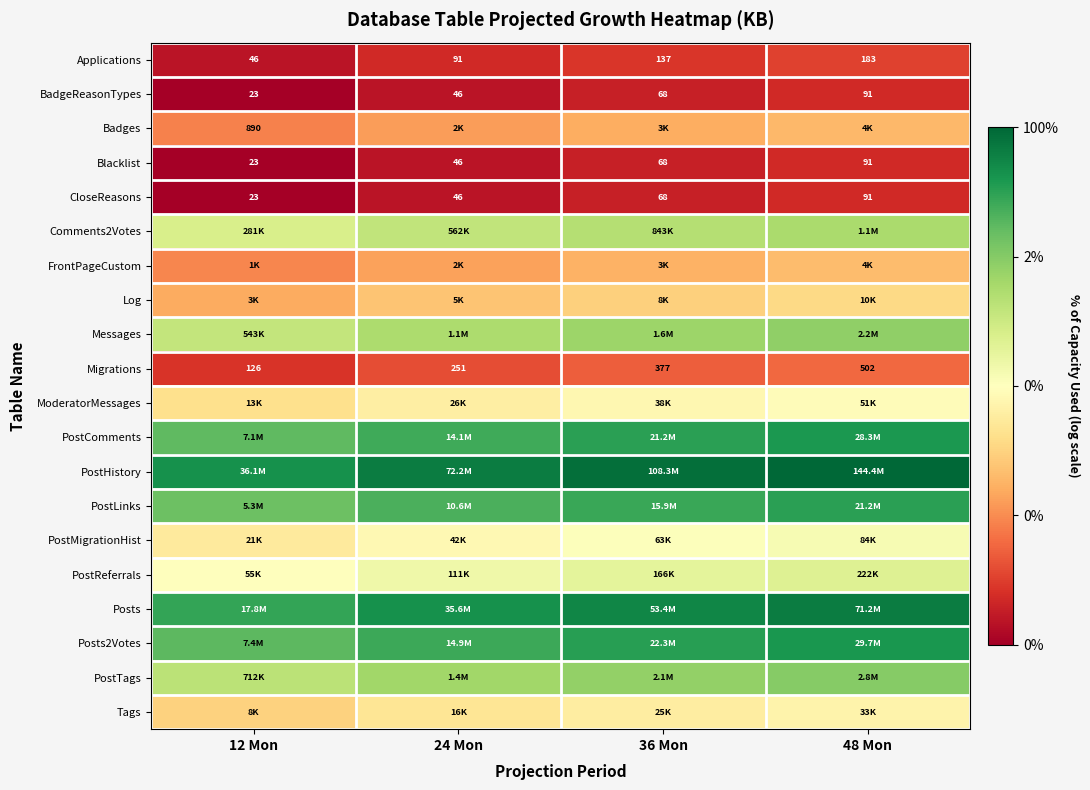

Which category has the lowest value across all series?

12 Mon